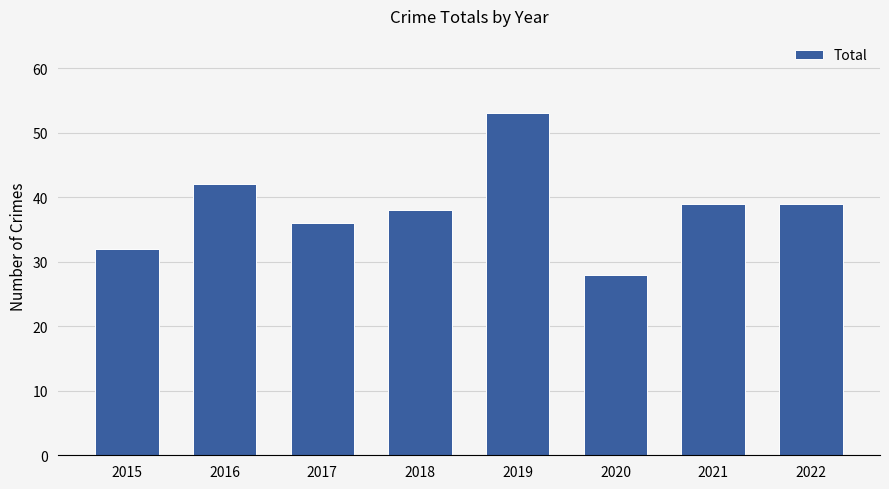

What is the average value?

38